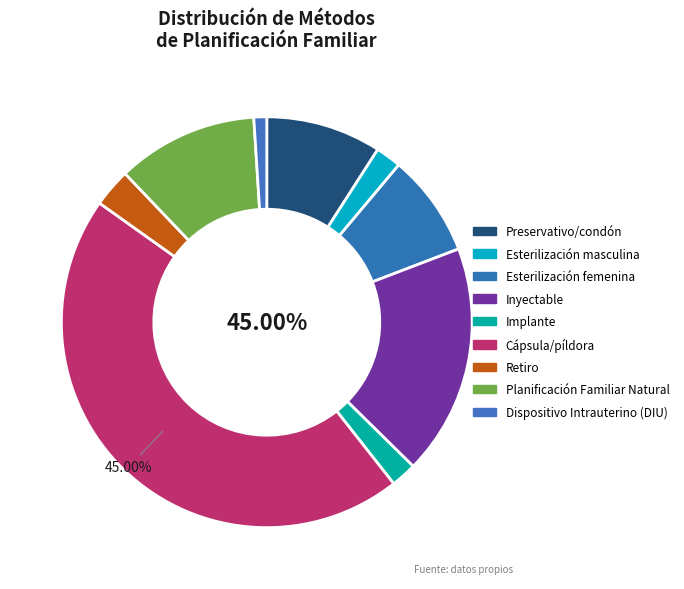

Which slice is the largest?

Cápsula/píldora